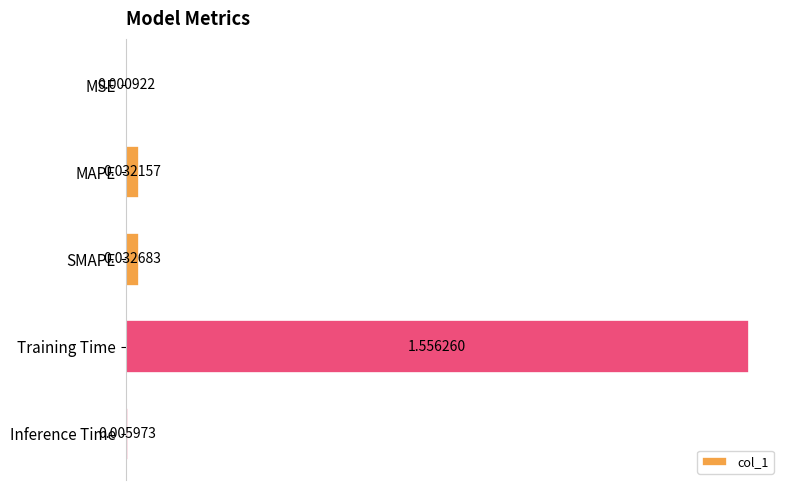

What is the average value?

0.3